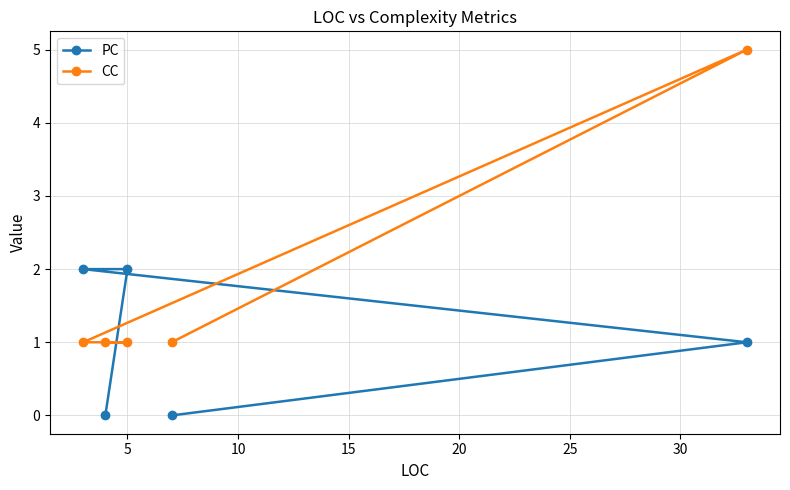

Reading left to right, what are all the values shown in this chart?

PC: 2	0	2	0	1
CC: 1	1	1	1	5